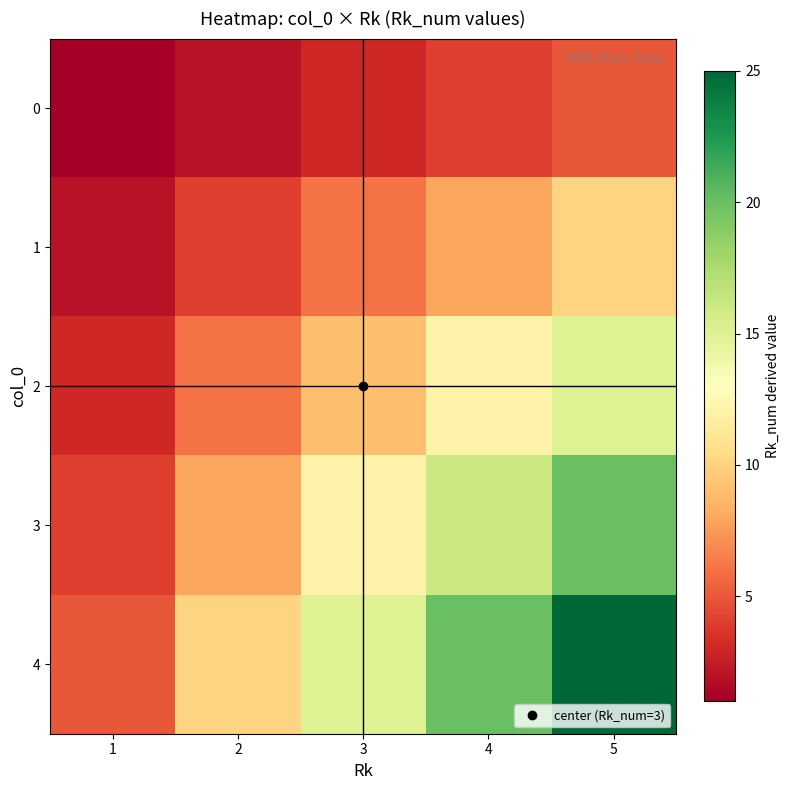

Rank the series at 5 from lowest to highest value.

0, 1, 2, 3, 4